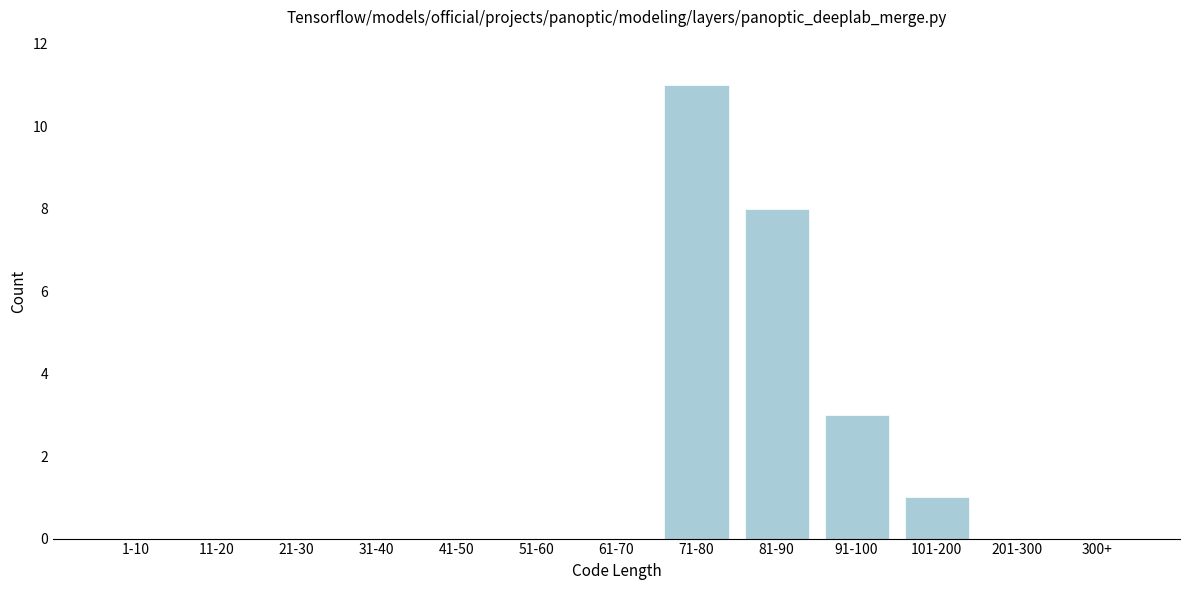

Reading left to right, what are all the values shown in this chart?

1-10=0	11-20=0	21-30=0	31-40=0	41-50=0	51-60=0	61-70=0	71-80=11	81-90=8	91-100=3	101-200=1	201-300=0	300+=0